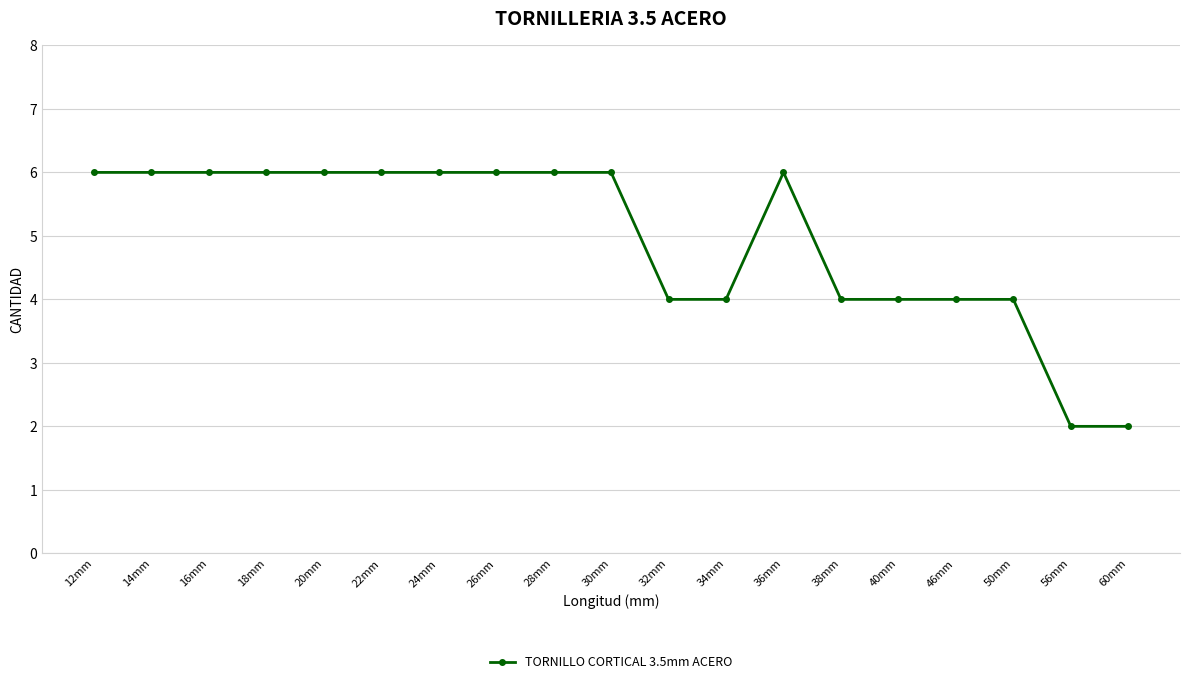

True or false: the data shows 2 at 56mm.

True